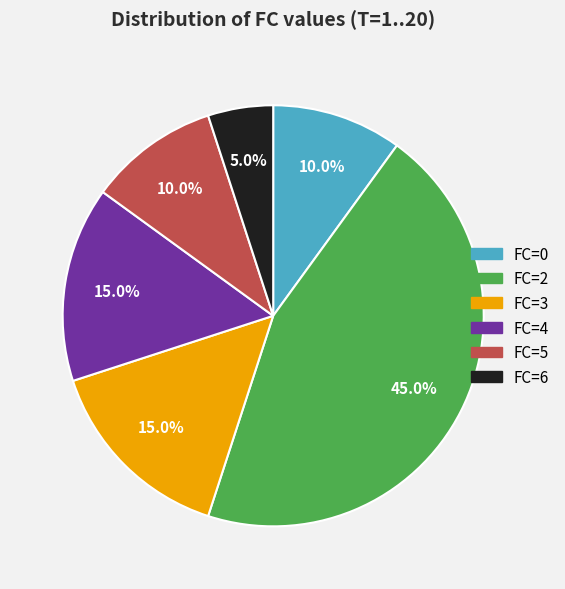

How many slices are in this pie chart?

6